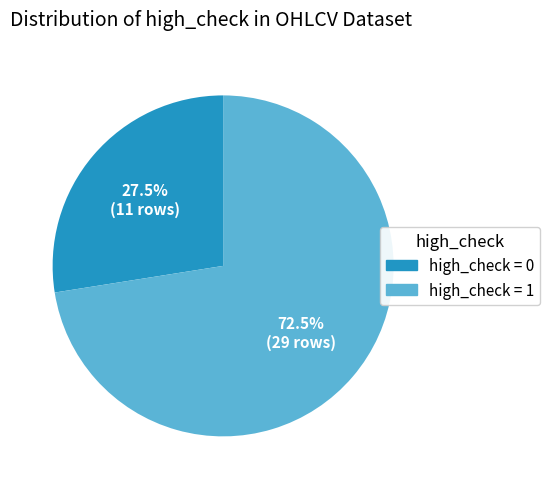

Does any single category account for the majority?

Yes